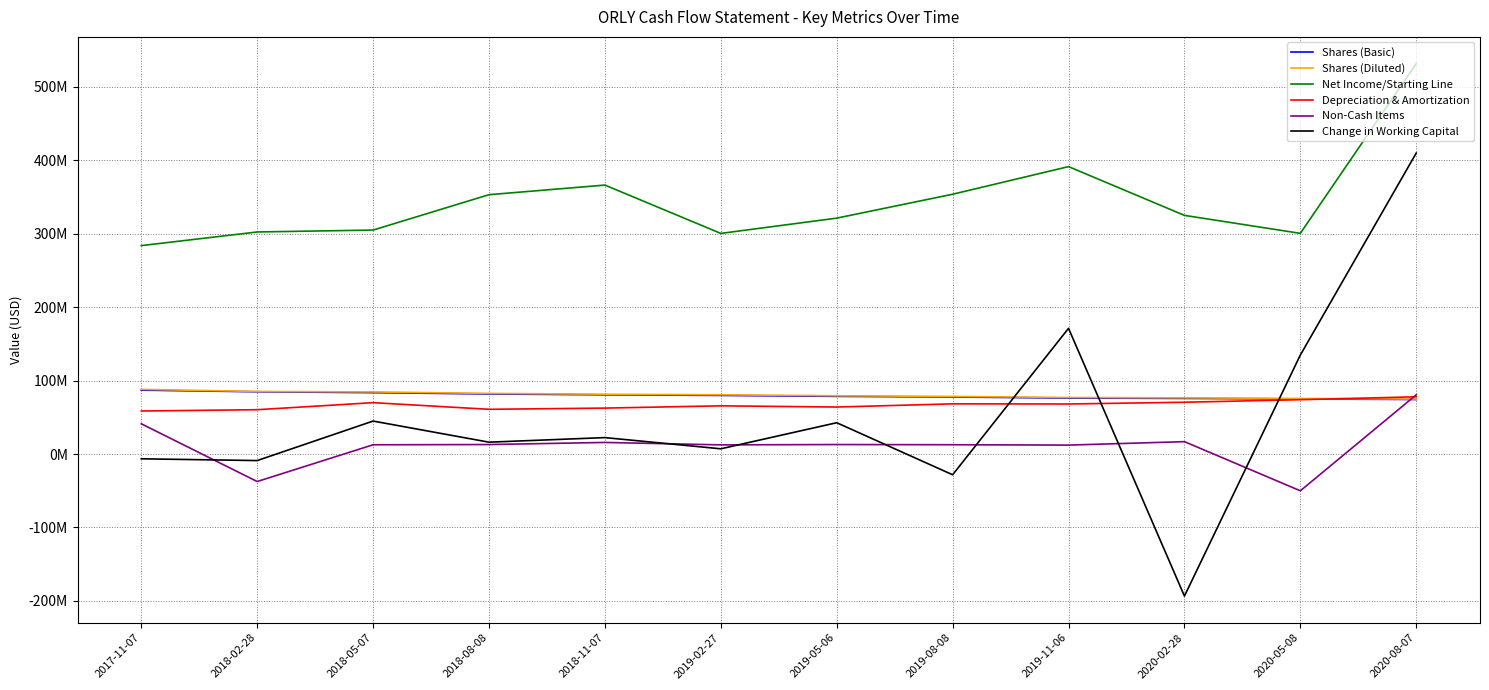

True or false: Depreciation & Amortization and Change in Working Capital cross at least once.

True